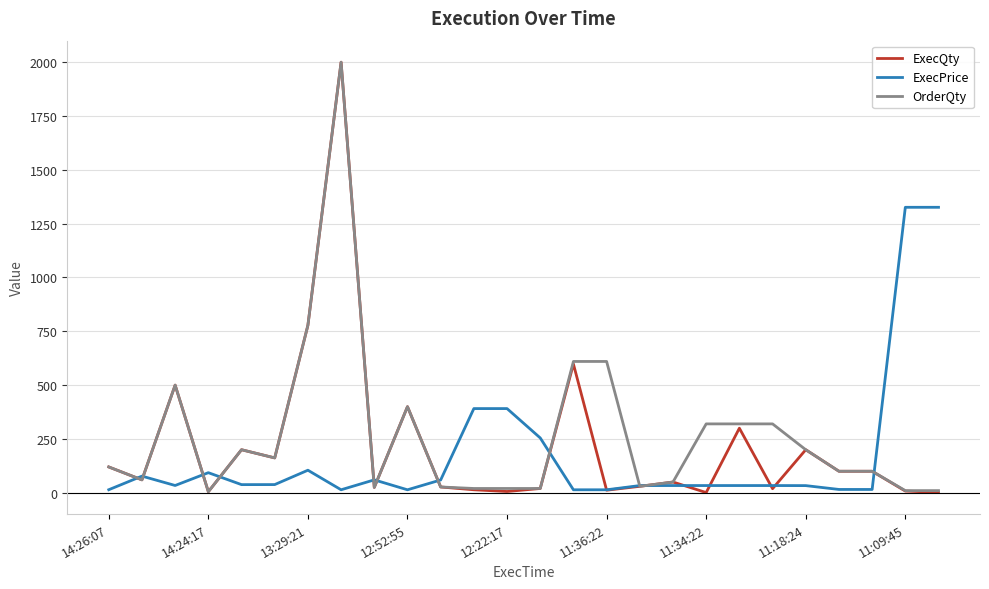

What is the greatest value displayed?

2000.0